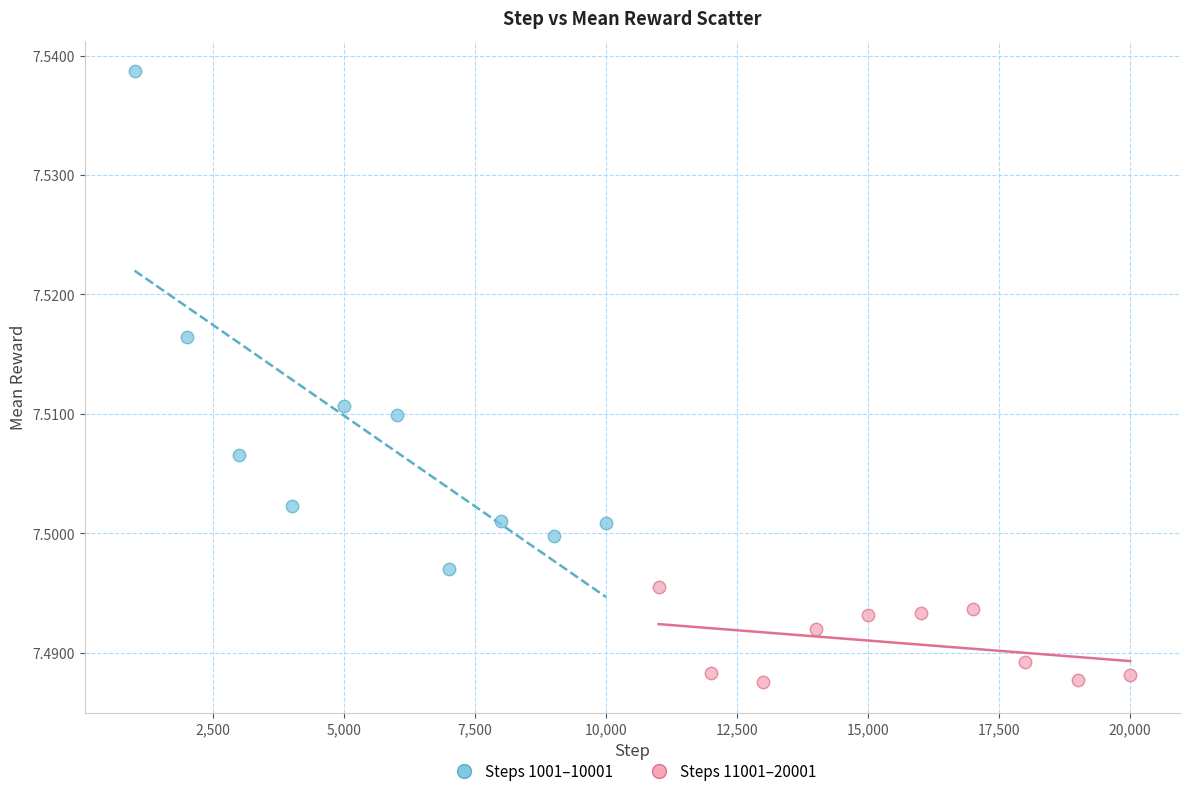

Which series has the largest Y range (max minus min)?

Steps 1001–10001